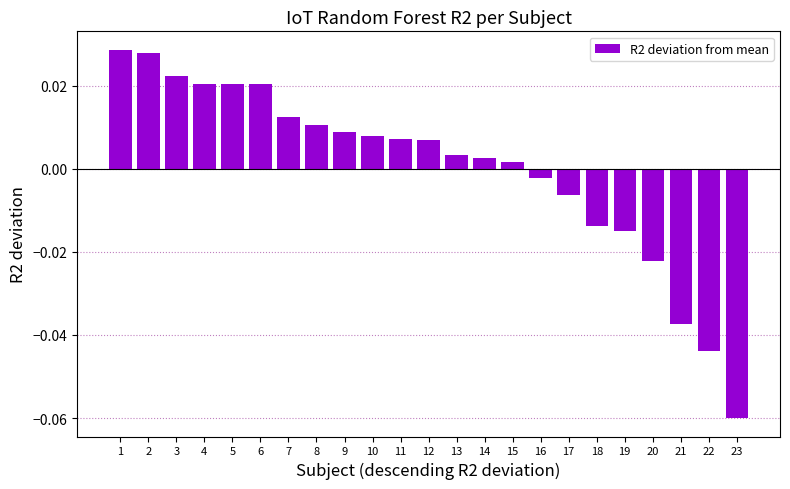

The value at 22 is -0.1. True or false?

False